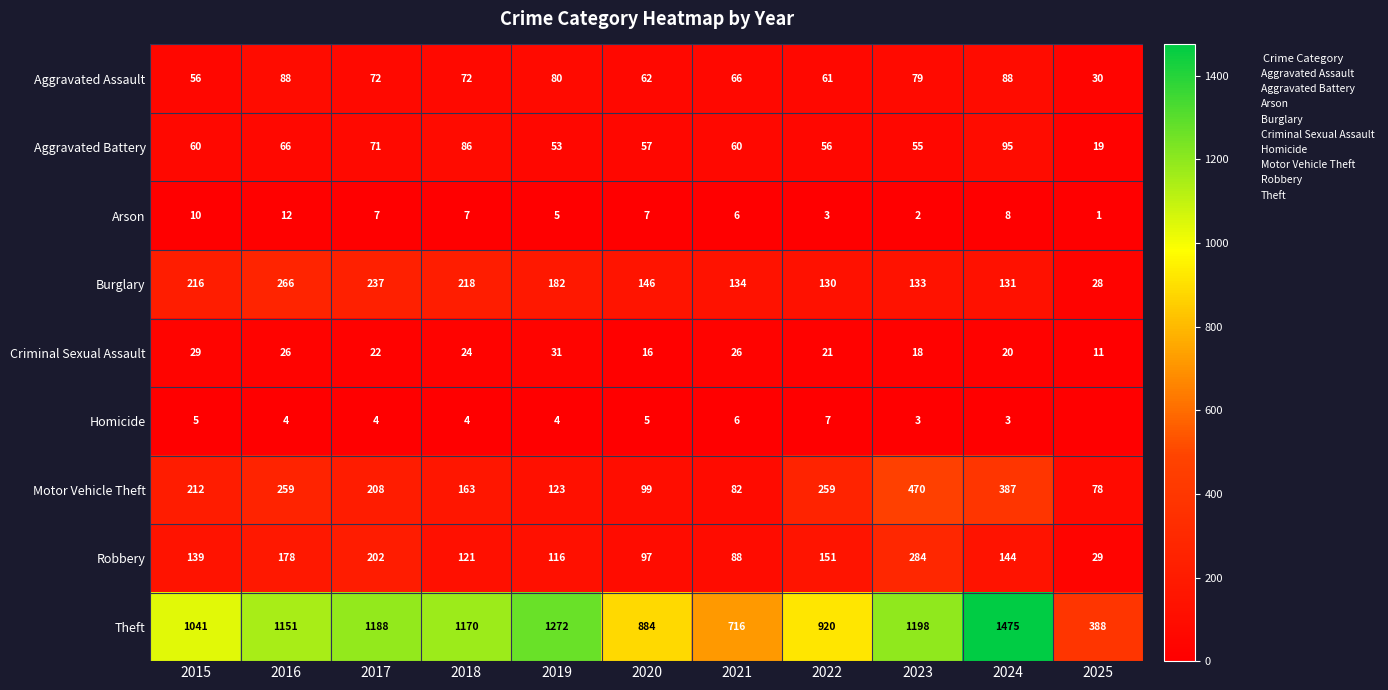

What is the difference between the maximum and minimum values in the Robbery series?

255